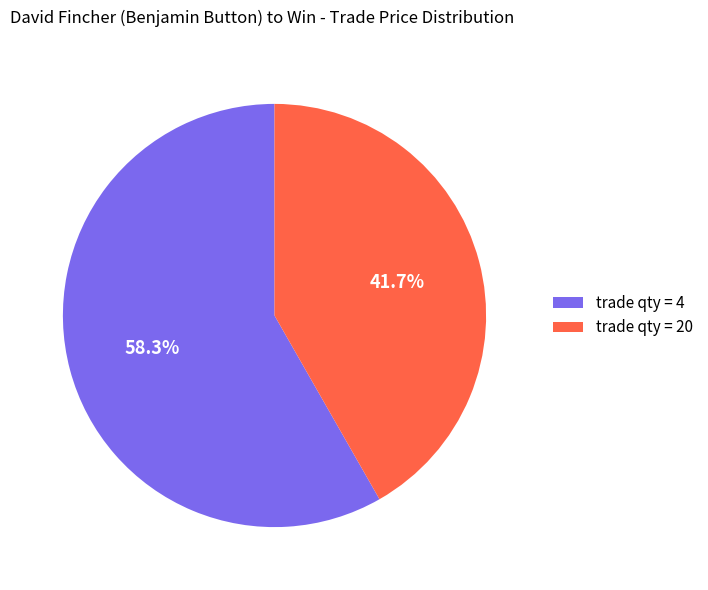

How many segments does this pie chart have?

2